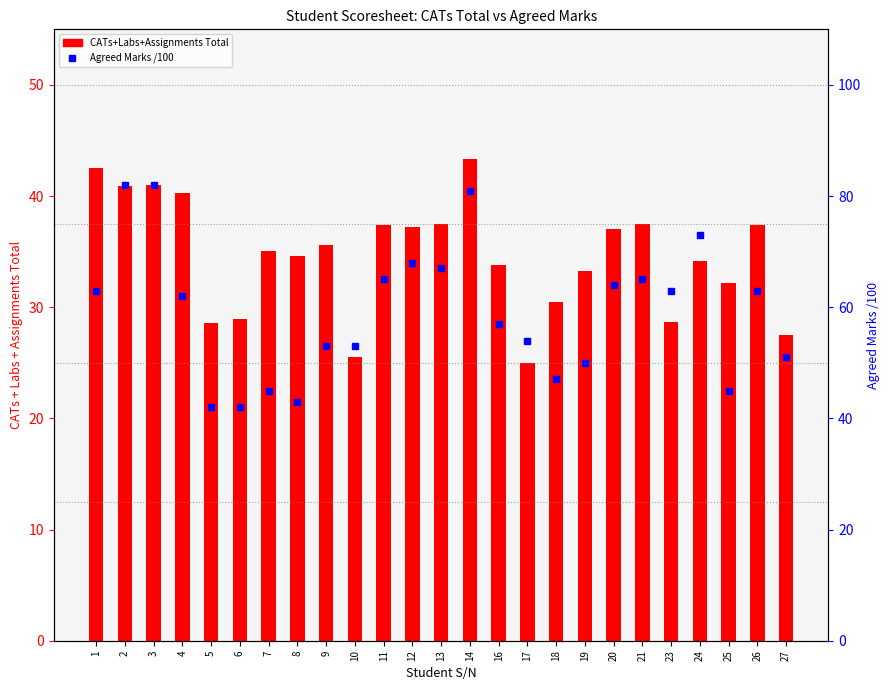

Is the value of Agreed Marks /100 at 24 greater than the value of CATs+Labs+Assignments Total at 12?

Yes